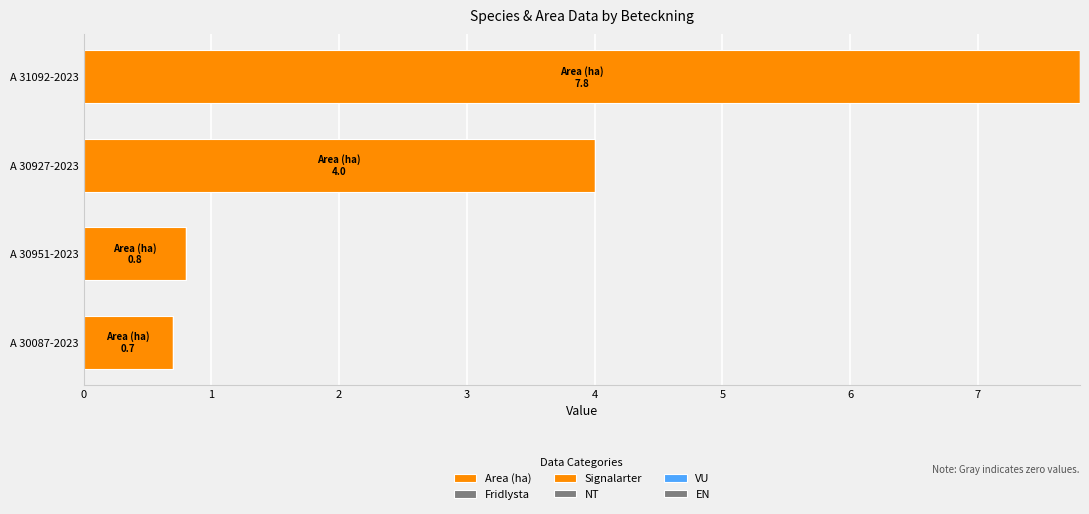

Count the number of categories in the chart.

4